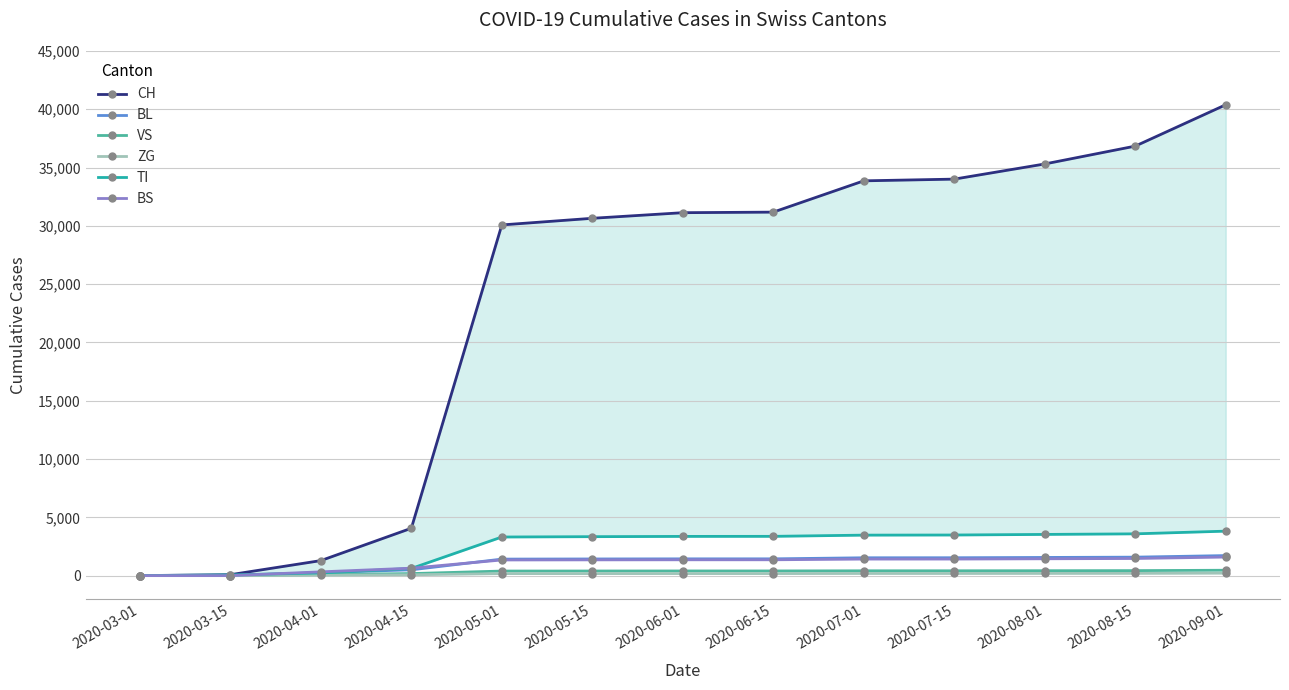

How many values in the ZG series exceed 175?

5